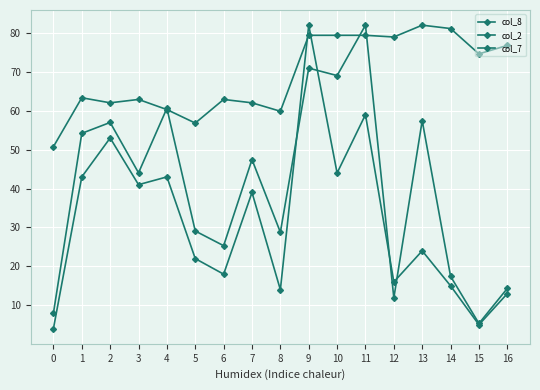

How many data points in col_8 are less than 24?

8